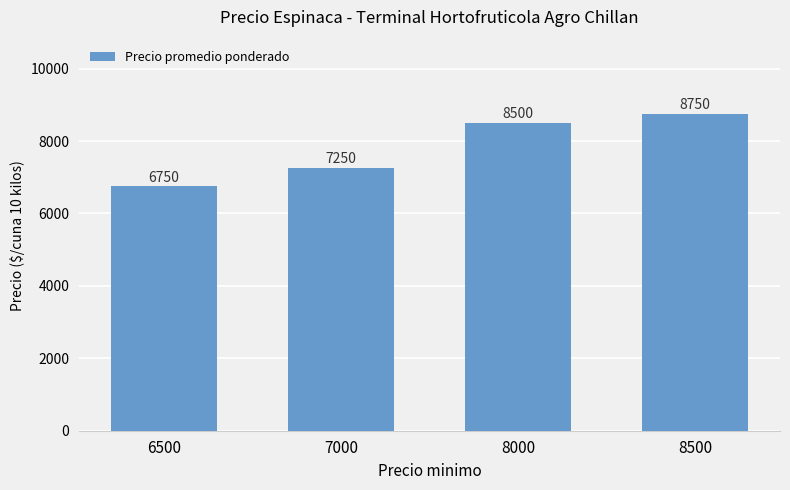

What is the value of the 4th bar from the left?

8750